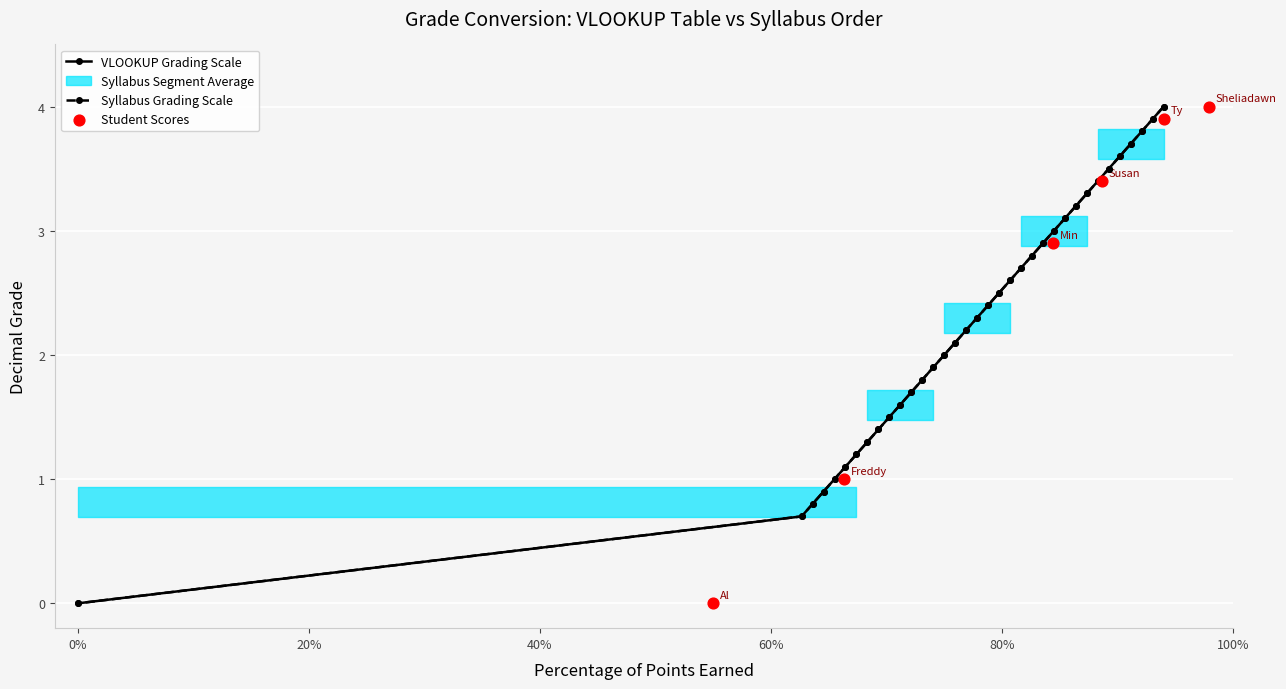

What is the value of the VLOOKUP Grading Scale point at the 27th from the left?

3.2